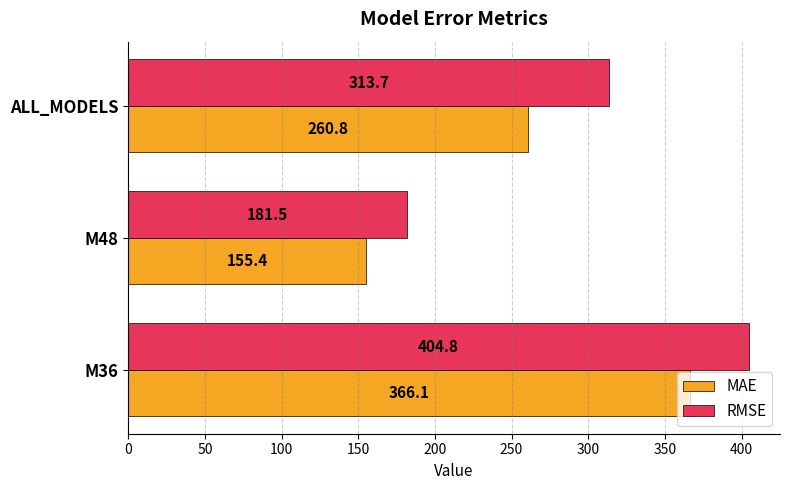

What is the average value of the MAE series?

260.8